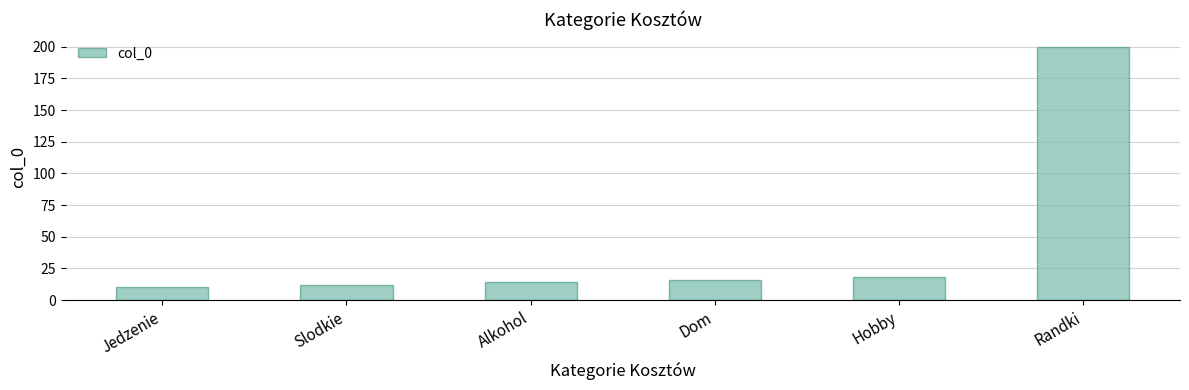

What is the difference between the second highest and minimum values?

8